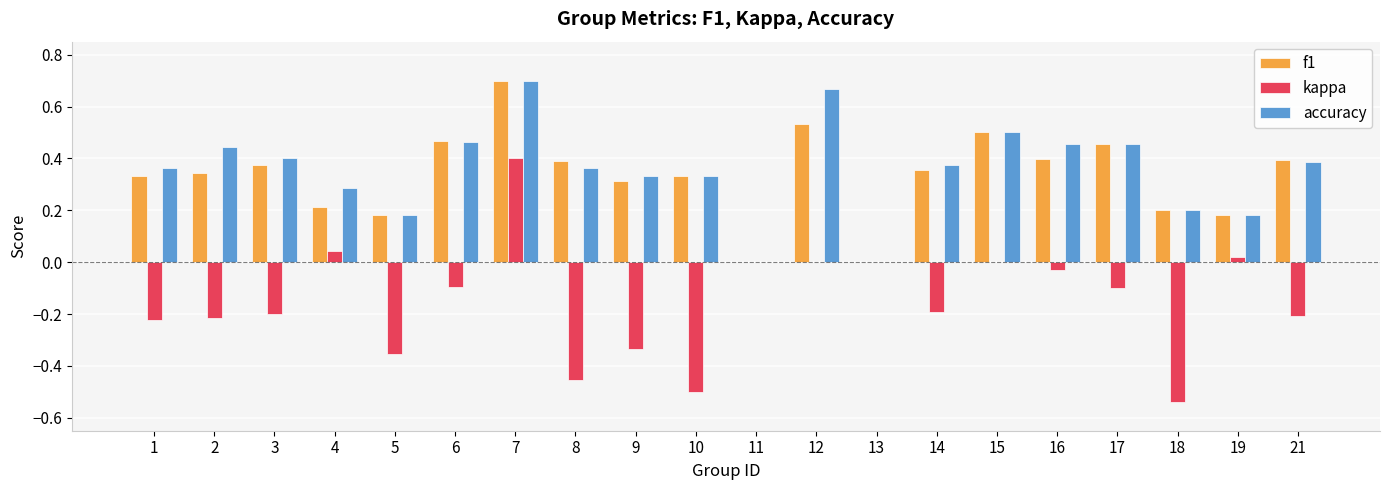

What is the sum of all kappa values?

-3.0